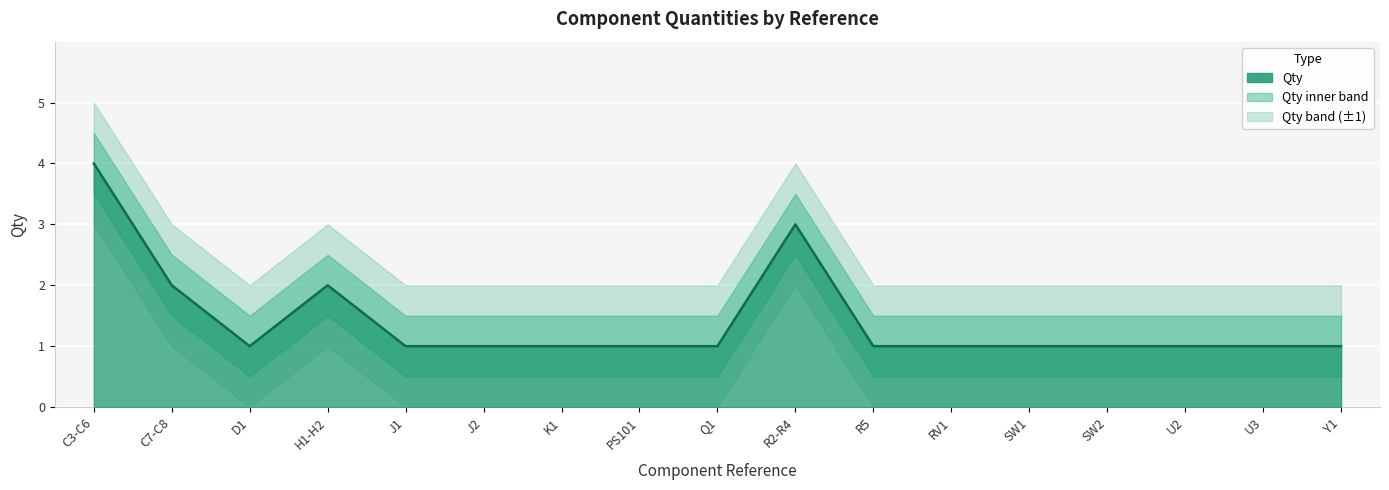

Where is the first local minimum for Qty_lower?

D1